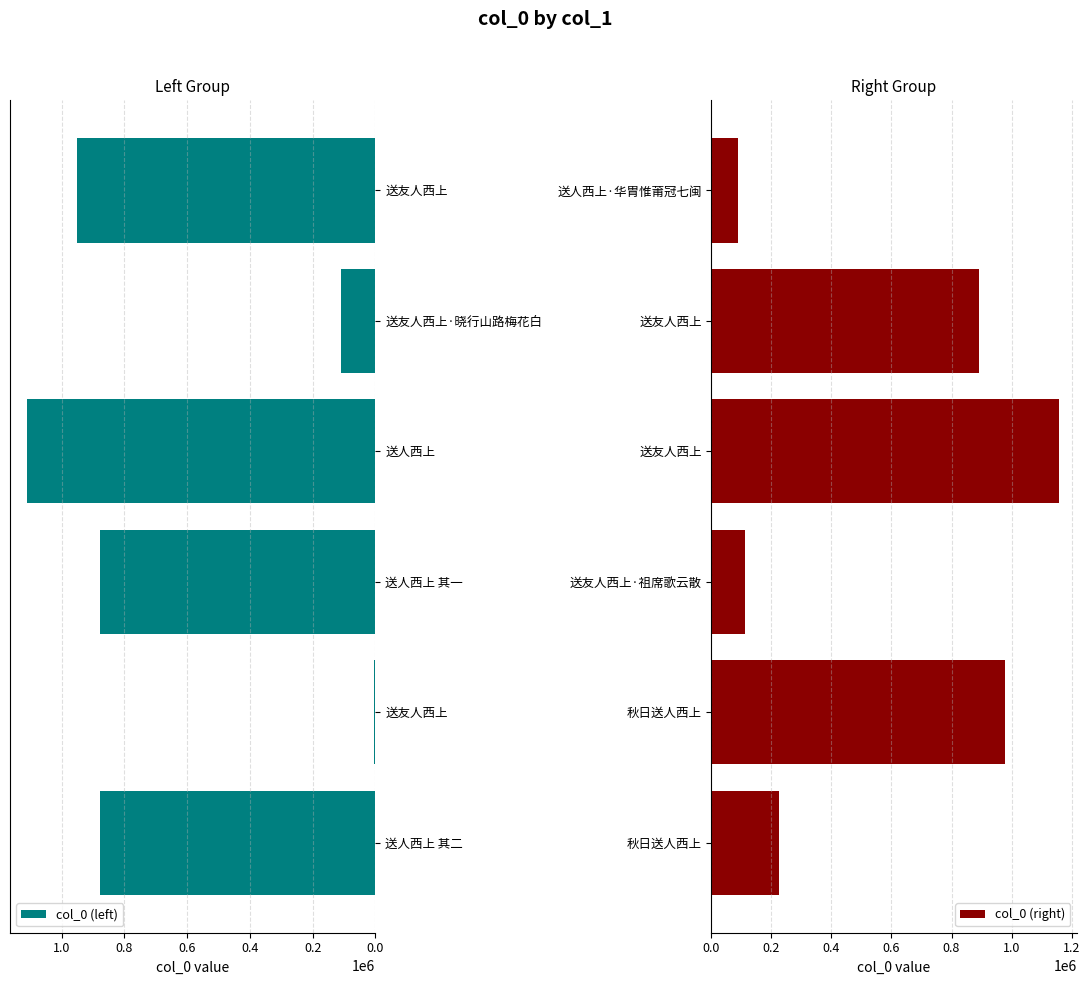

How many bars are there in total?

12